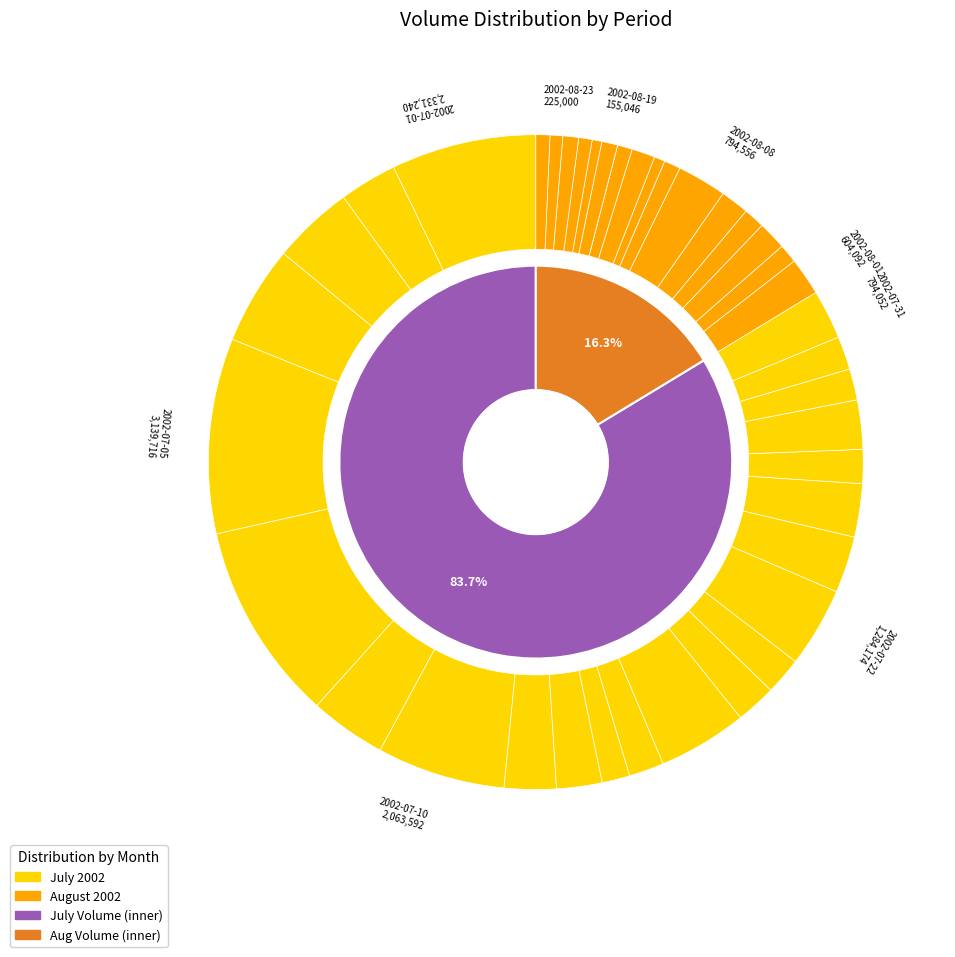

To the nearest percent, what is the average slice percentage?

2%